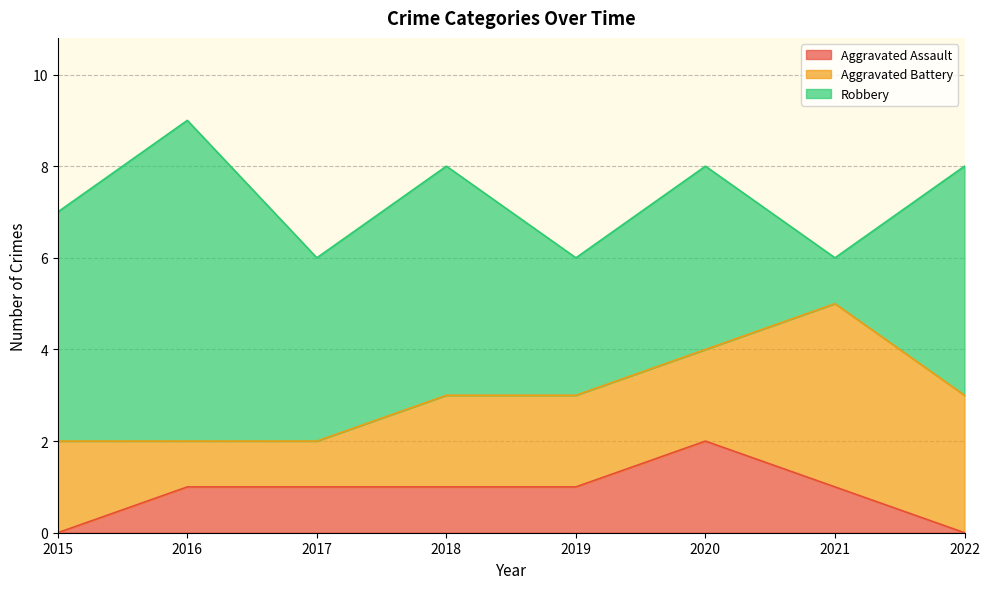

What are all the series names shown in the legend?

Aggravated Assault, Aggravated Battery, Robbery